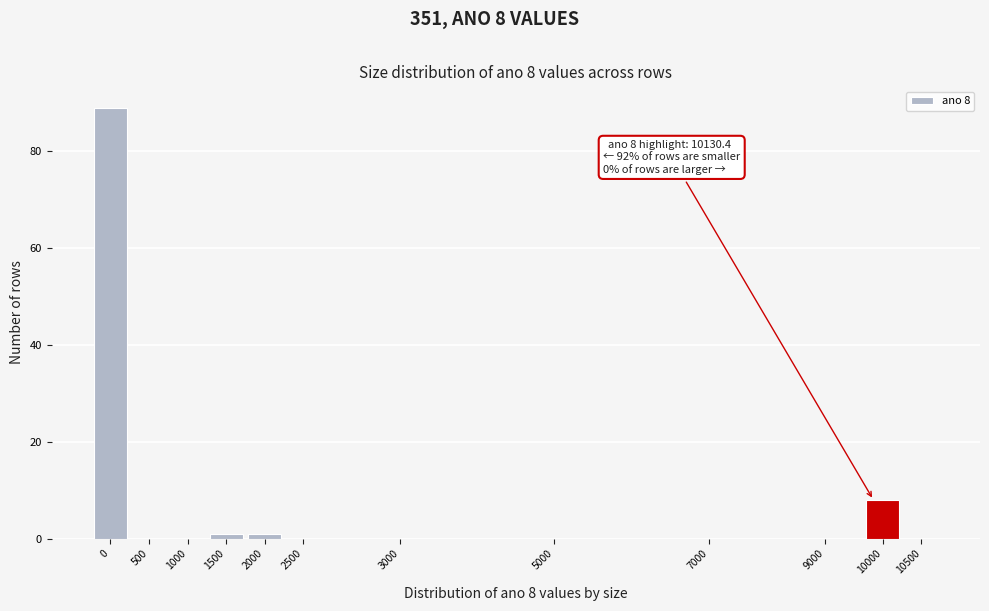

Reading left to right, what are all the values shown in this chart?

0=89	500=0	1000=0	1500=1	2000=1	2500=0	3000=0	5000=0	7000=0	9000=0	10000=8	10500=0